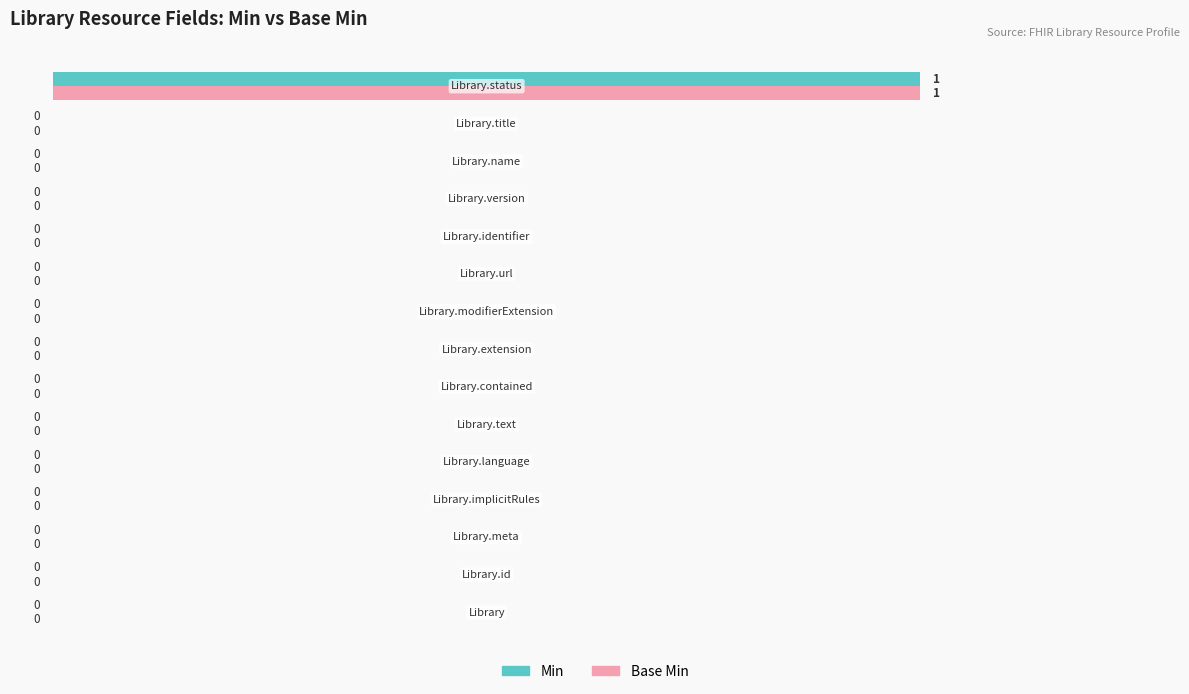

What is the greatest value displayed?

100